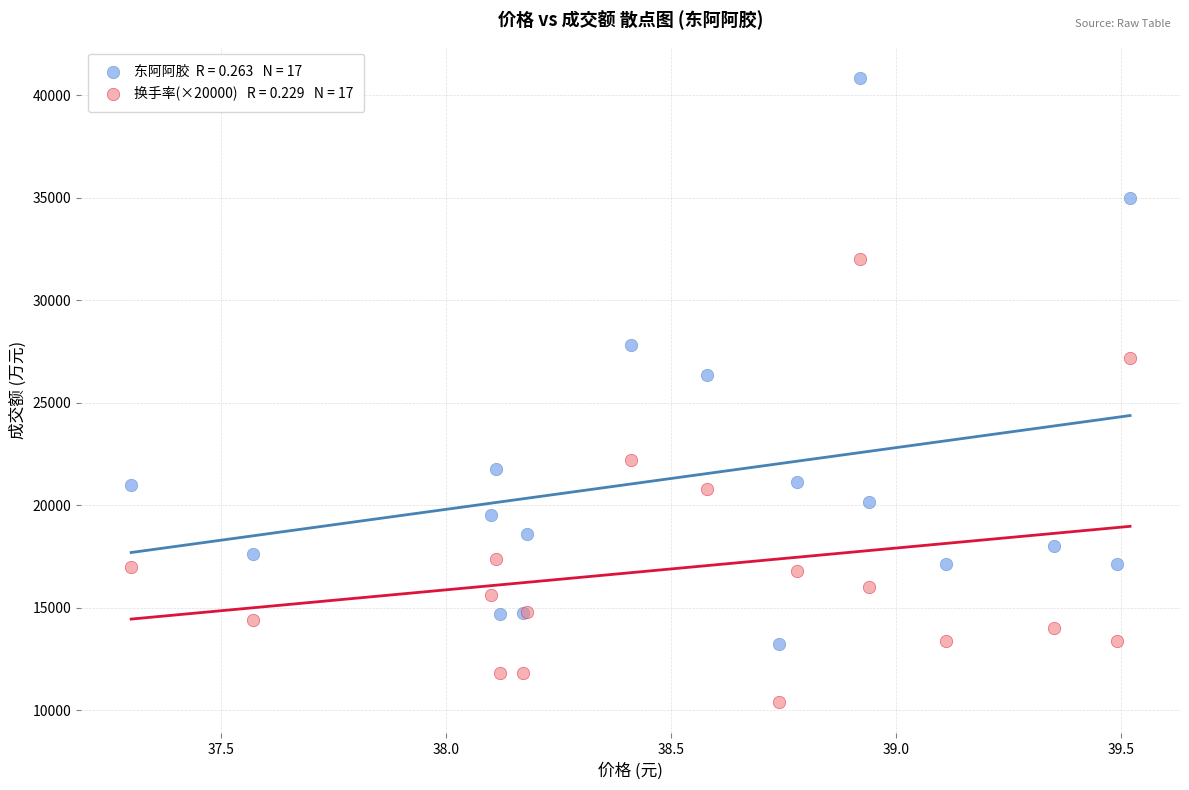

Across all series, what Y value is closest to 25618?

26351.0